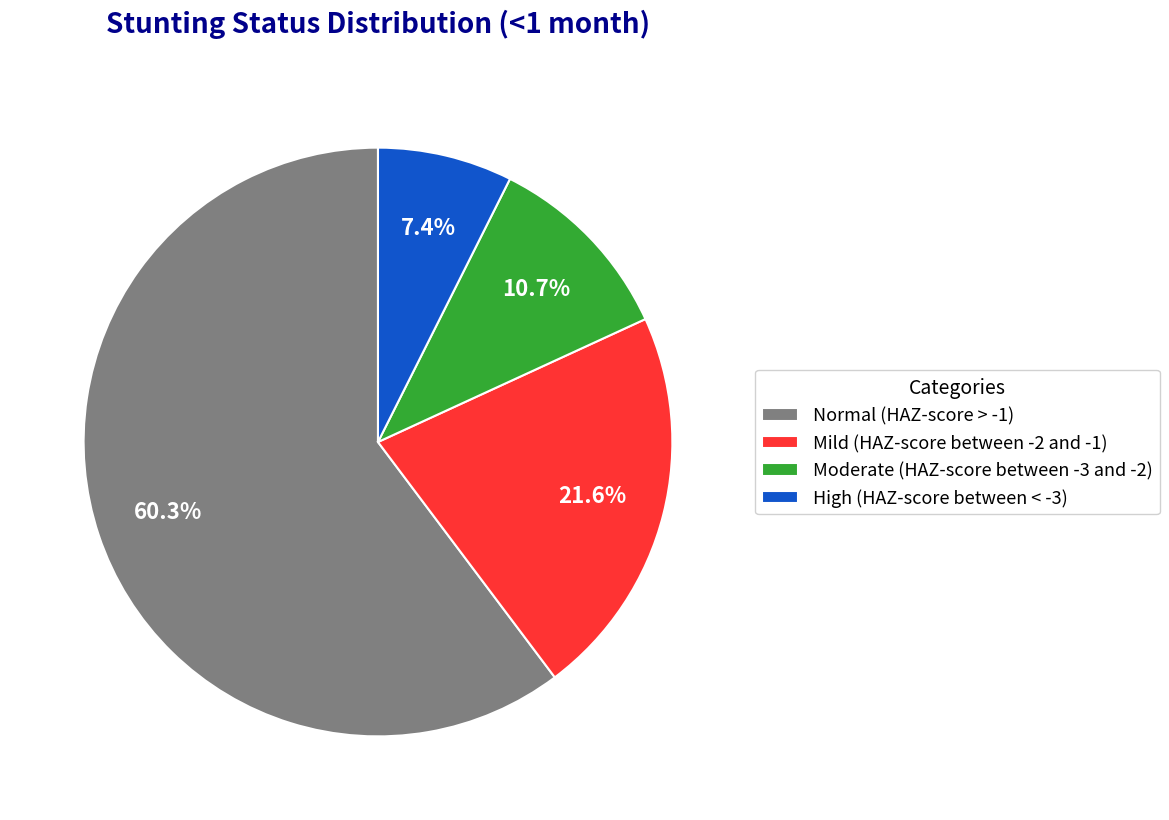

To the nearest percent, what is the difference between the largest and smallest slice percentages?

53%